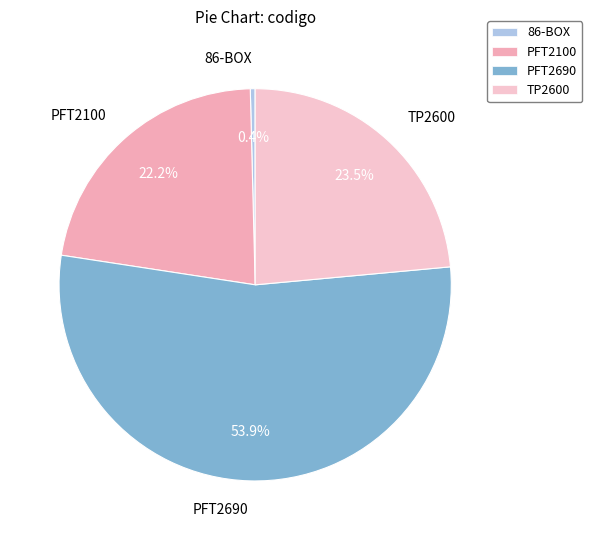

Rank the categories by value from highest to lowest.

PFT2690, TP2600, PFT2100, 86-BOX